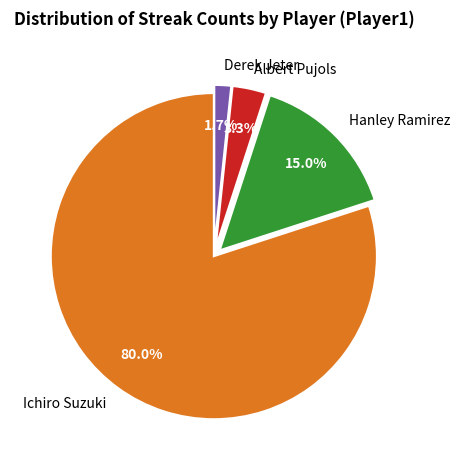

Between Derek Jeter and Ichiro Suzuki, which is larger?

Ichiro Suzuki